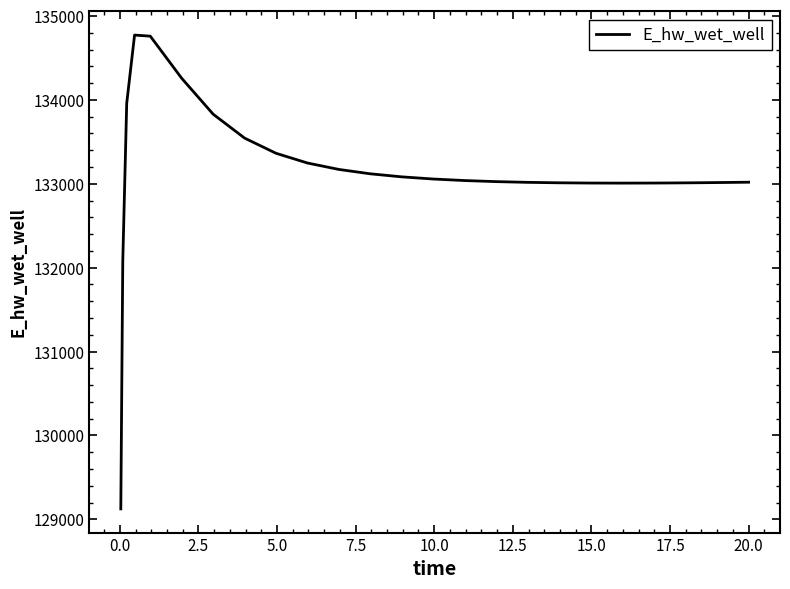

What is the difference between the maximum and minimum values?

5648.6